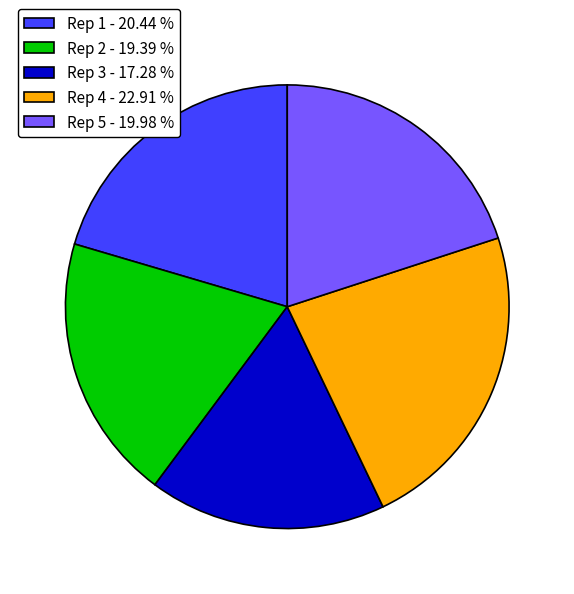

What is the largest slice in the pie chart?

Rep 4